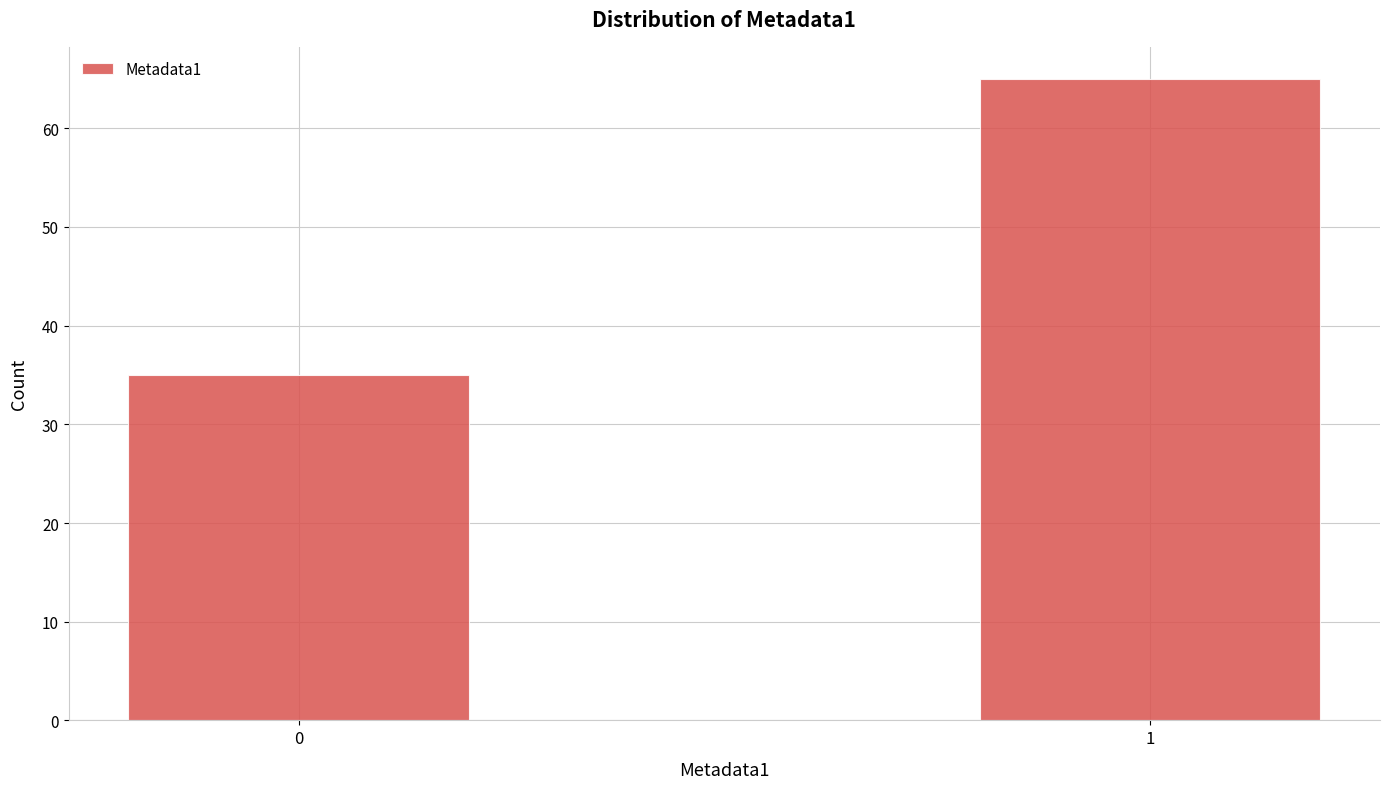

Reading right to left, what are all the values shown in this chart?

1=65	0=35